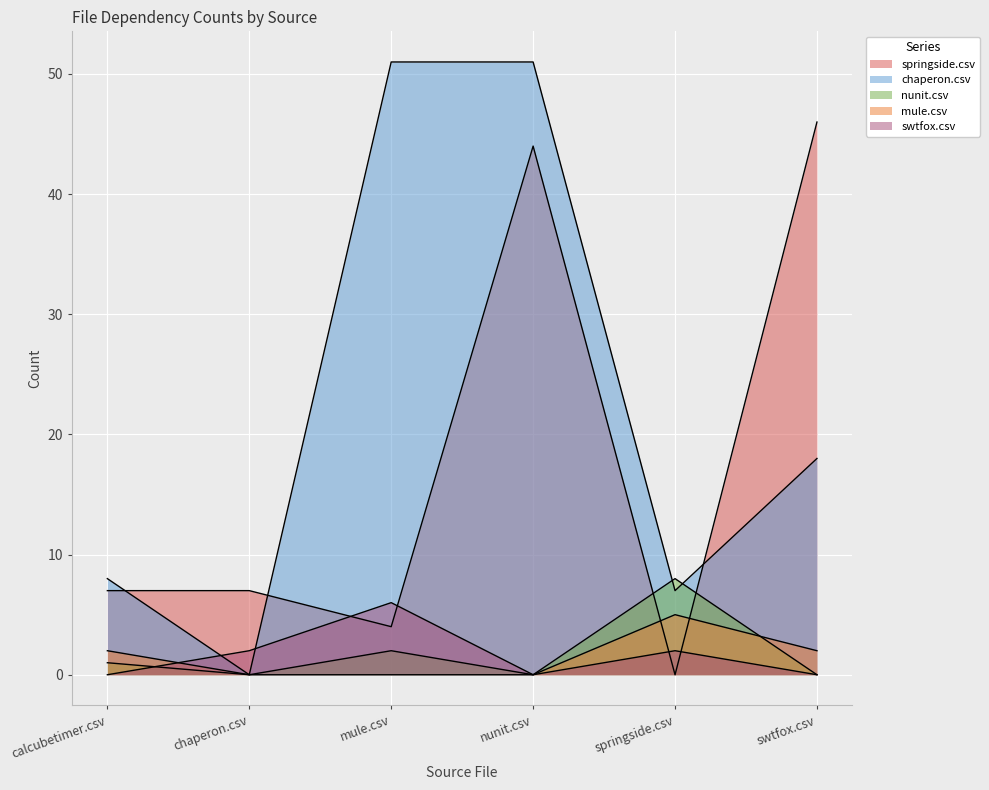

Between nunit.csv and swtfox.csv, which series saw the biggest shift?

chaperon.csv